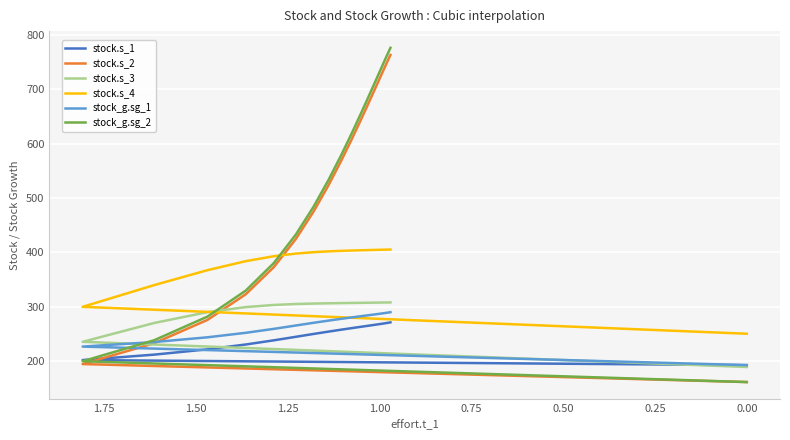

After their last crossing, which series has the higher values: stock.s_2 or stock.s_1?

stock.s_2